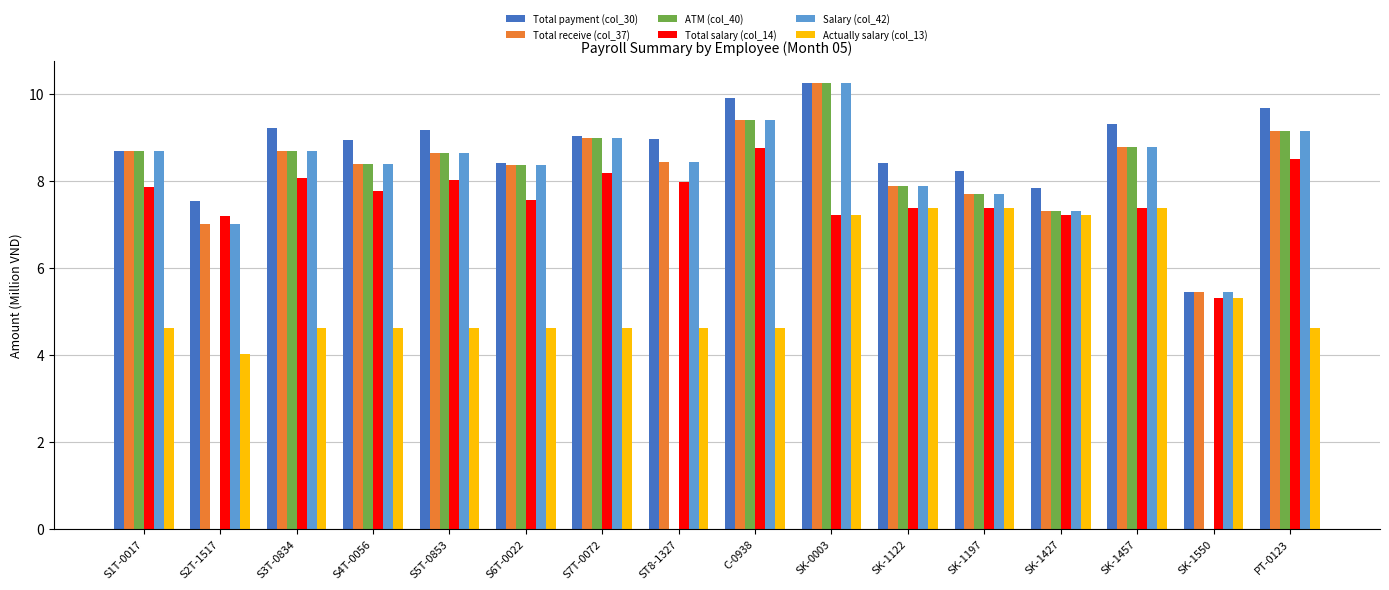

Is it true that Total receive (col_37) equals 12.6 at S5T-0853?

False